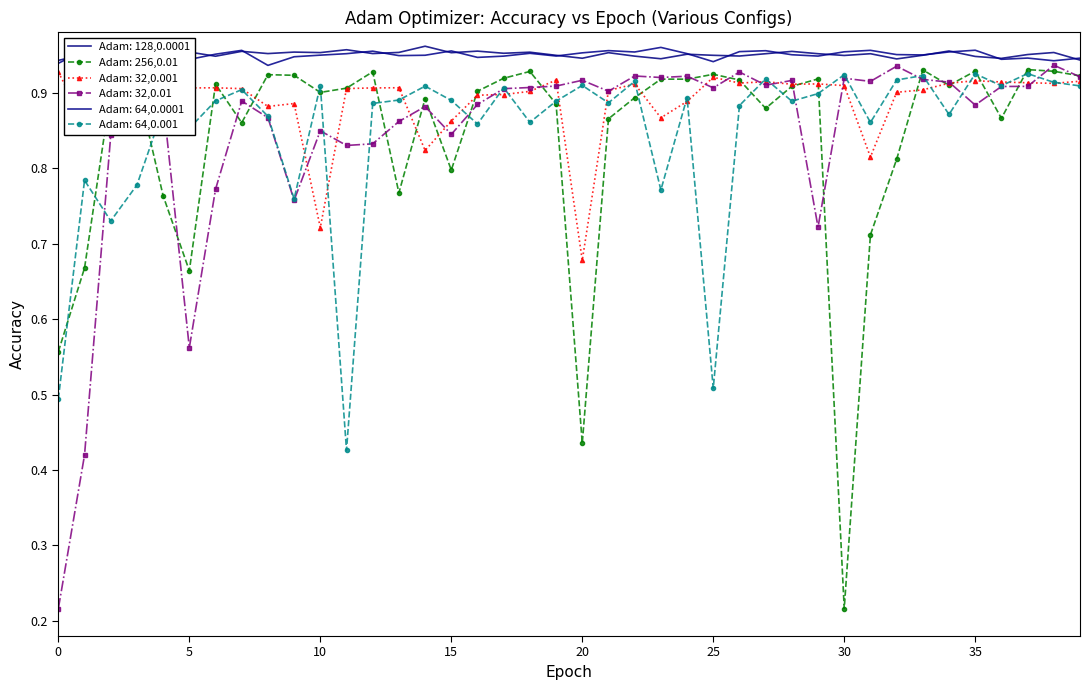

Which series has the largest total across all categories?

Adam: 128,0.0001